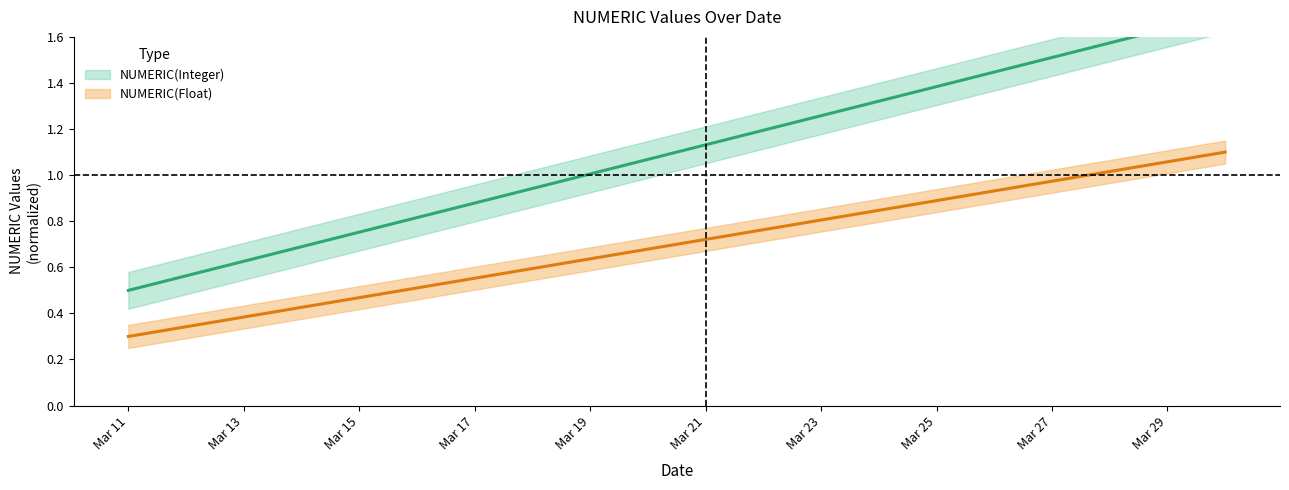

What is the average value of the NUMERIC(Integer) series?

1.1